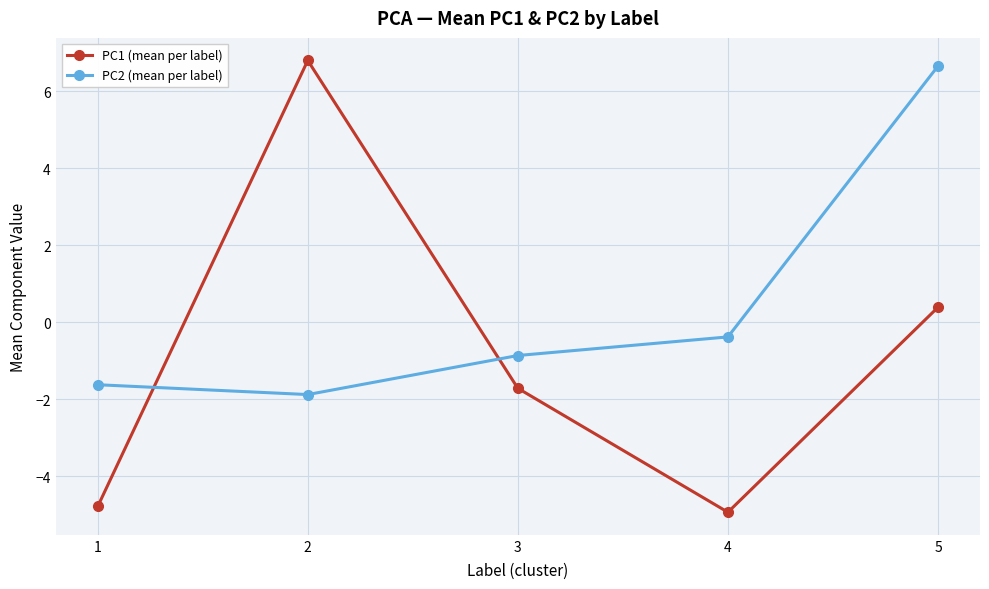

The PC2 (mean per label) series shows 4.5 at 5. True or false?

False